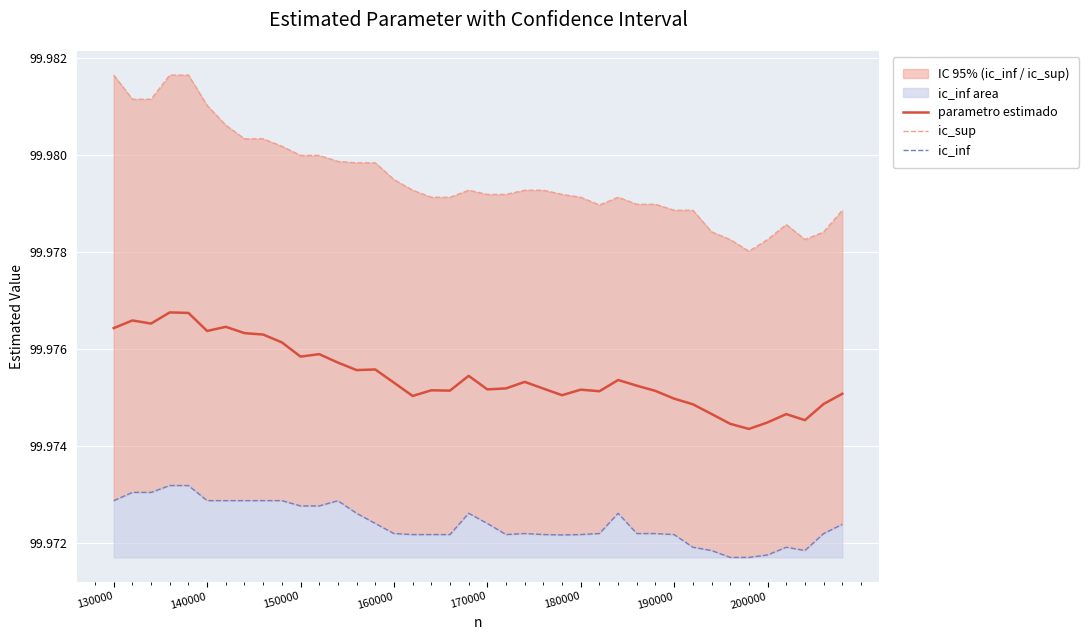

What is the greatest value displayed?

100.0